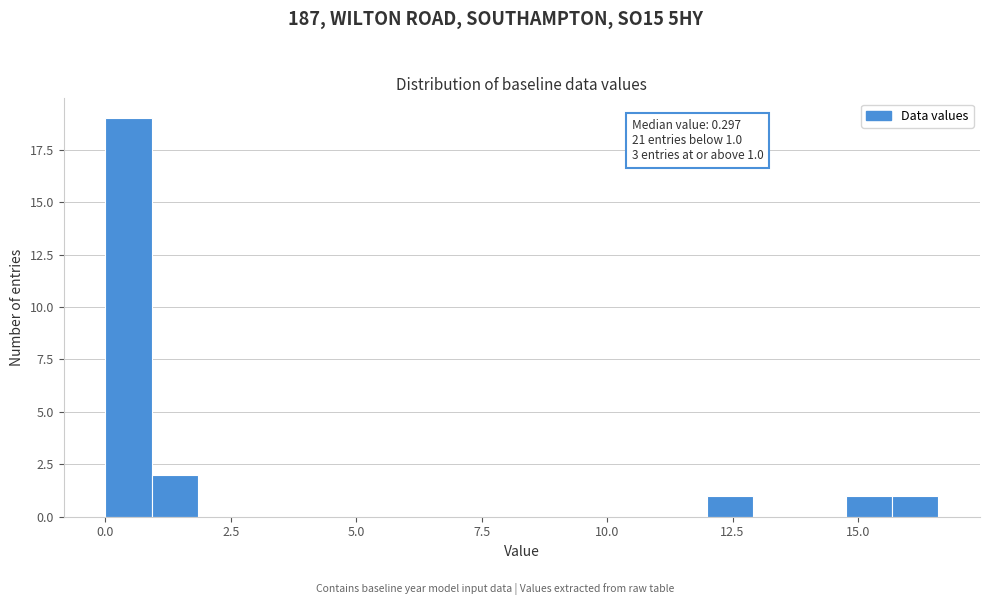

Read against the x-axis, roughly where is the centre of the tallest bar?

0.5